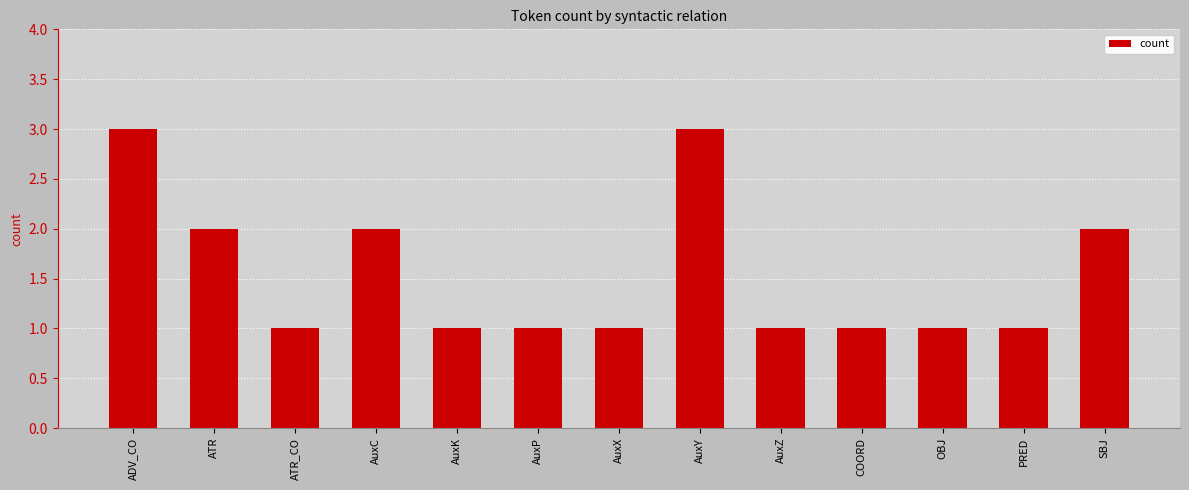

True or false: the data shows 1 at AuxZ.

True